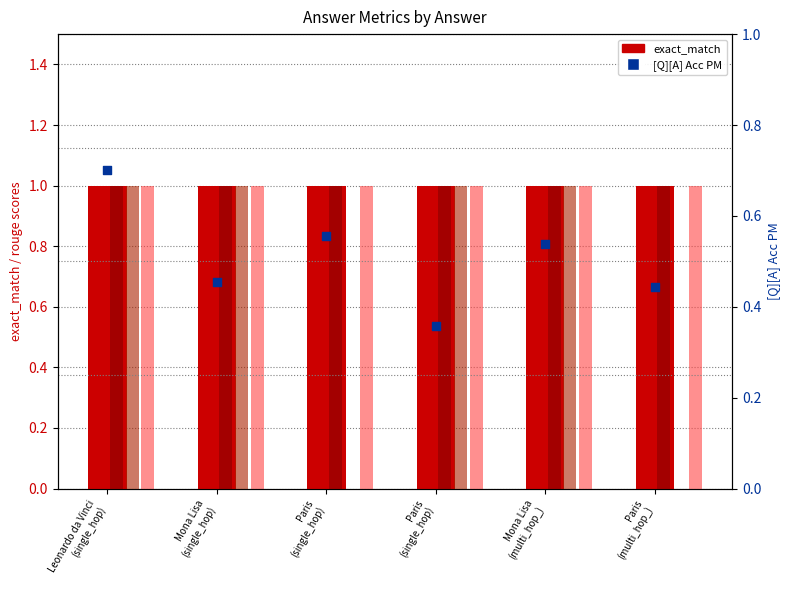

Is the value of rouge2 at Mona Lisa
(multi_hop_) greater than the value of exact_match at Paris
(single_hop)?

No